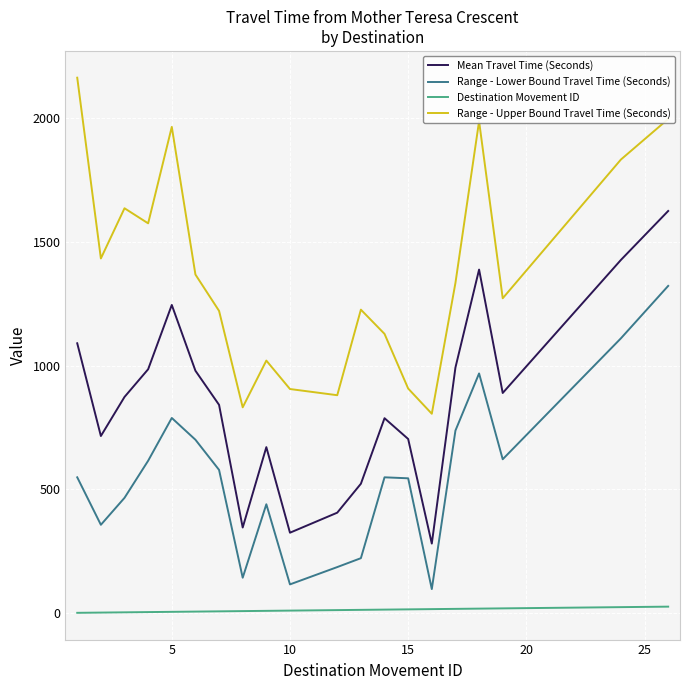

What is the highest value of the Range - Upper Bound Travel Time (Seconds) series?

2165